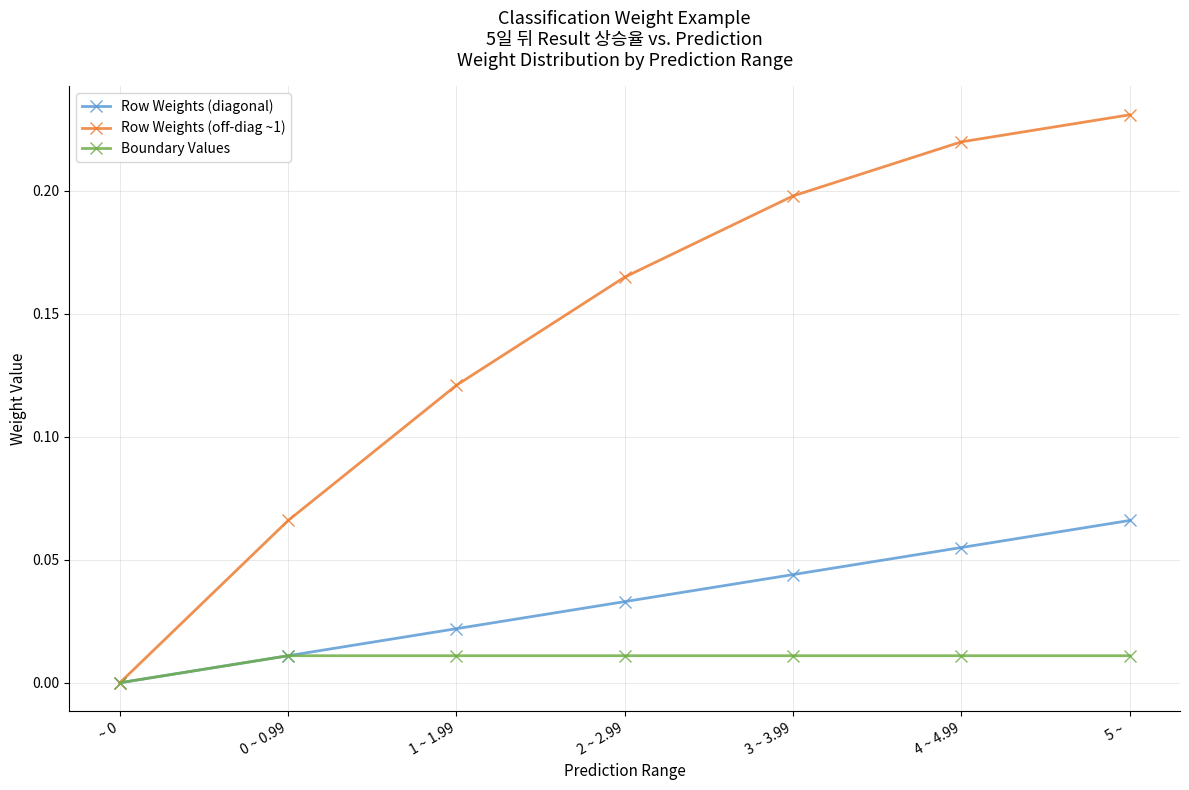

How many categories are shown in the chart?

7